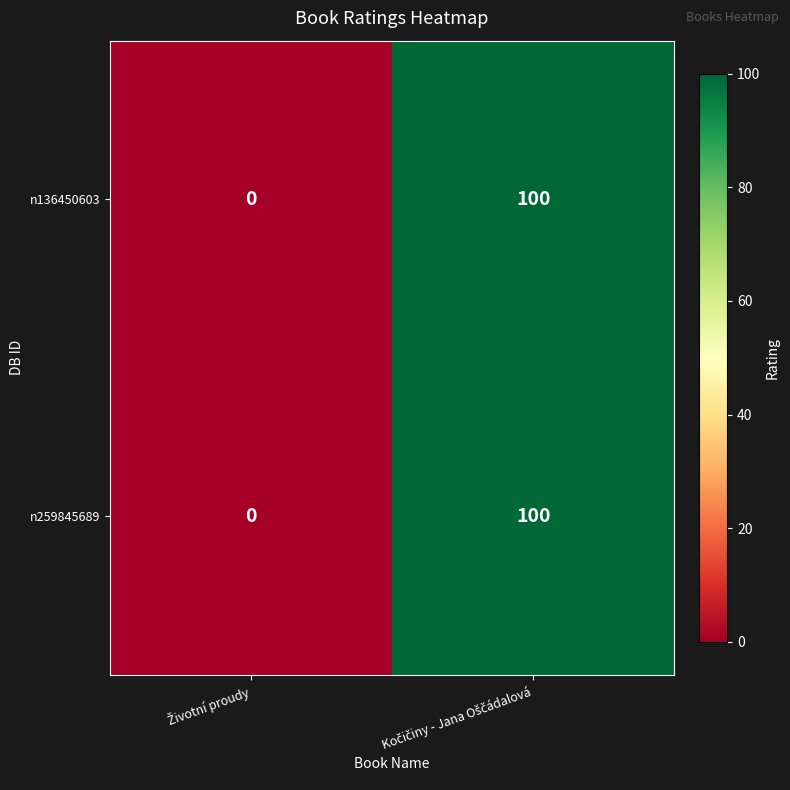

Reading left to right, list all the values displayed in this chart.

n136450603: 0	100
n259845689: 0	100